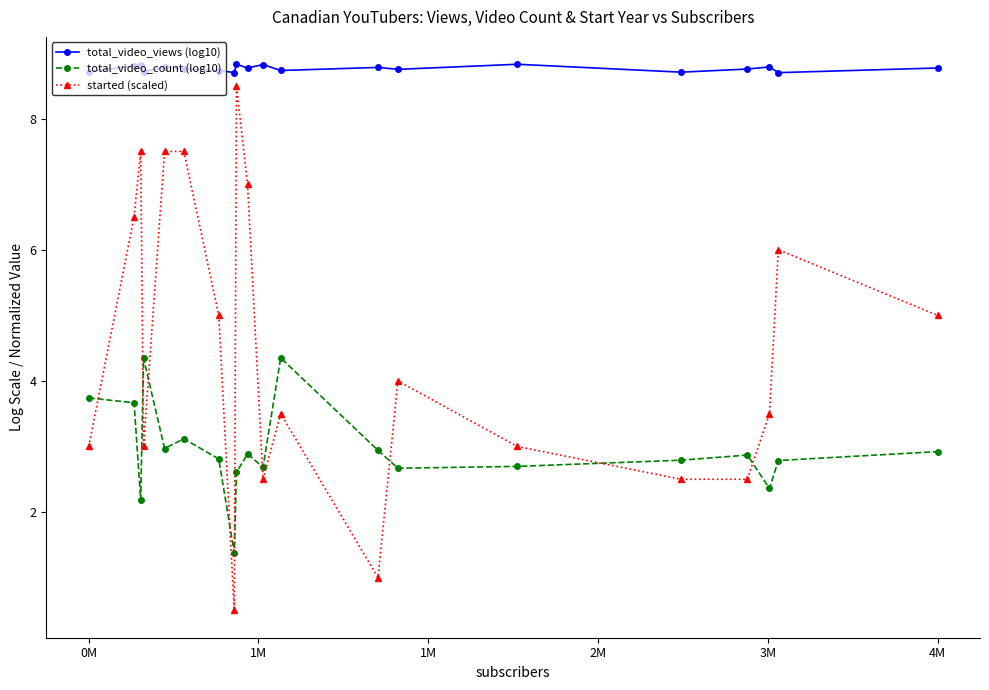

What is the minimum value for total_video_views (log10)?

8.7